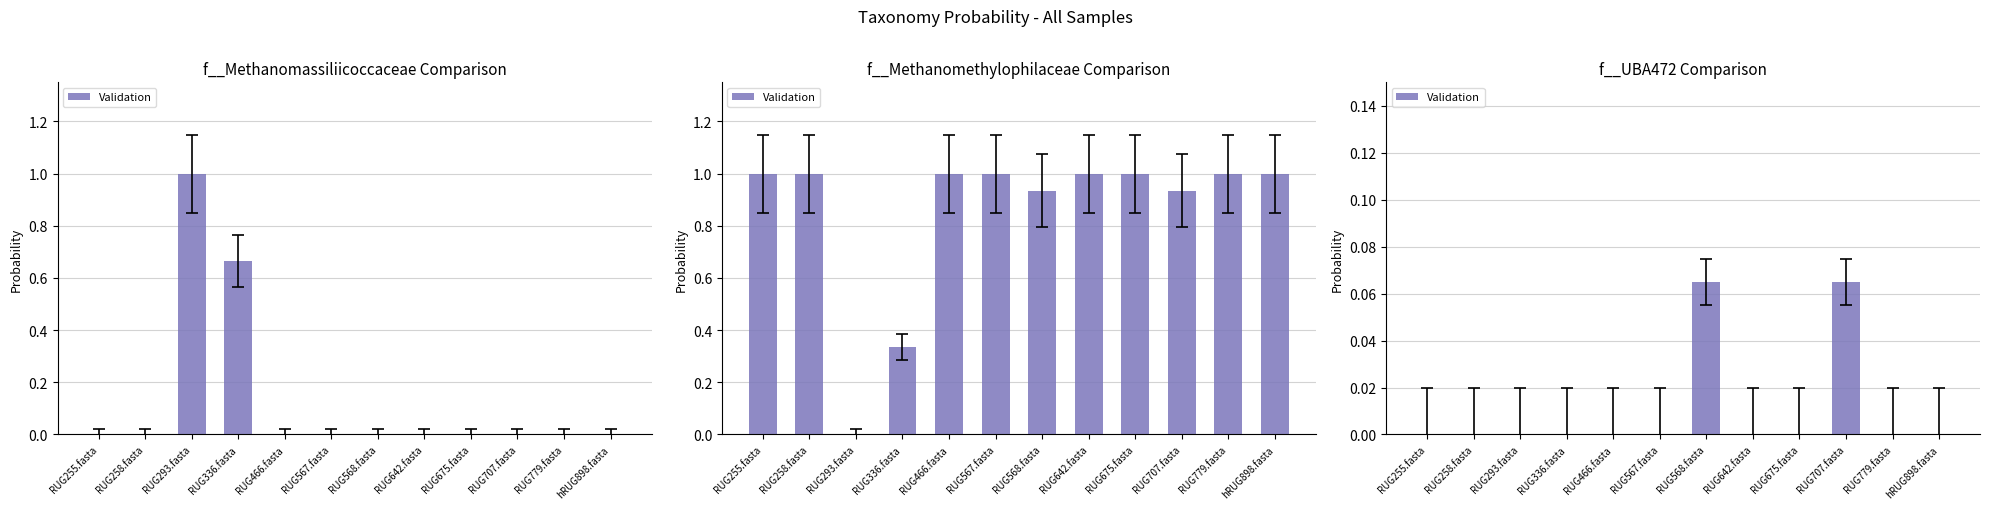

True or false: the data shows 0.0 at RUG293.fasta.

True